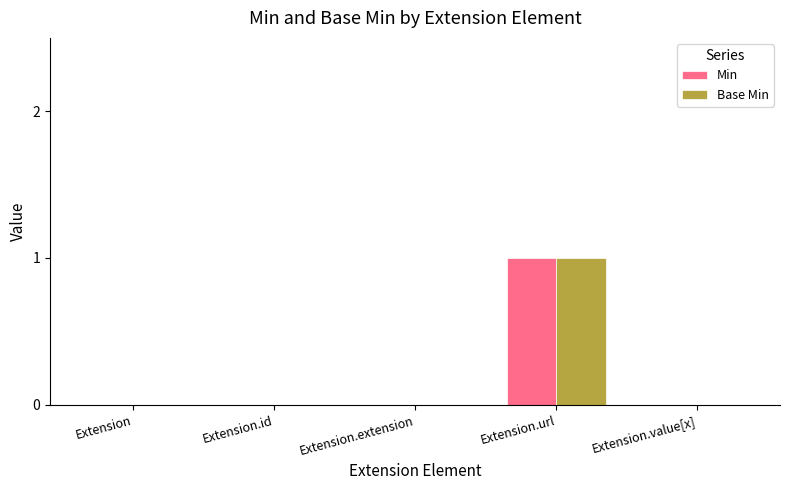

Is the value of Min at Extension.url greater than the value of Base Min at Extension.extension?

Yes